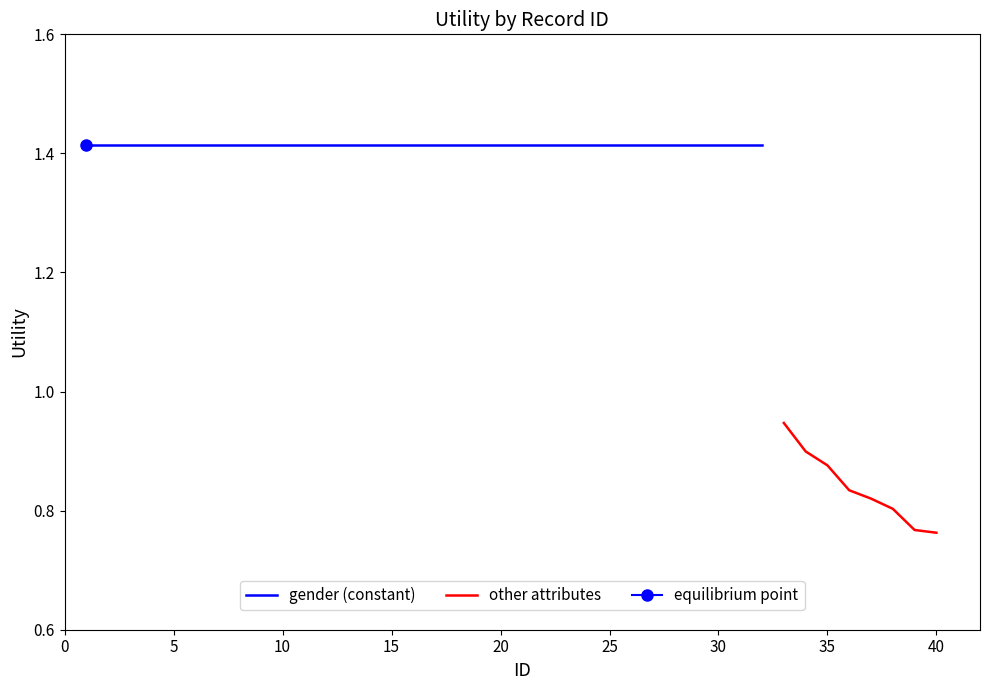

True or false: gender (constant) has more than 2 interior local peaks.

False